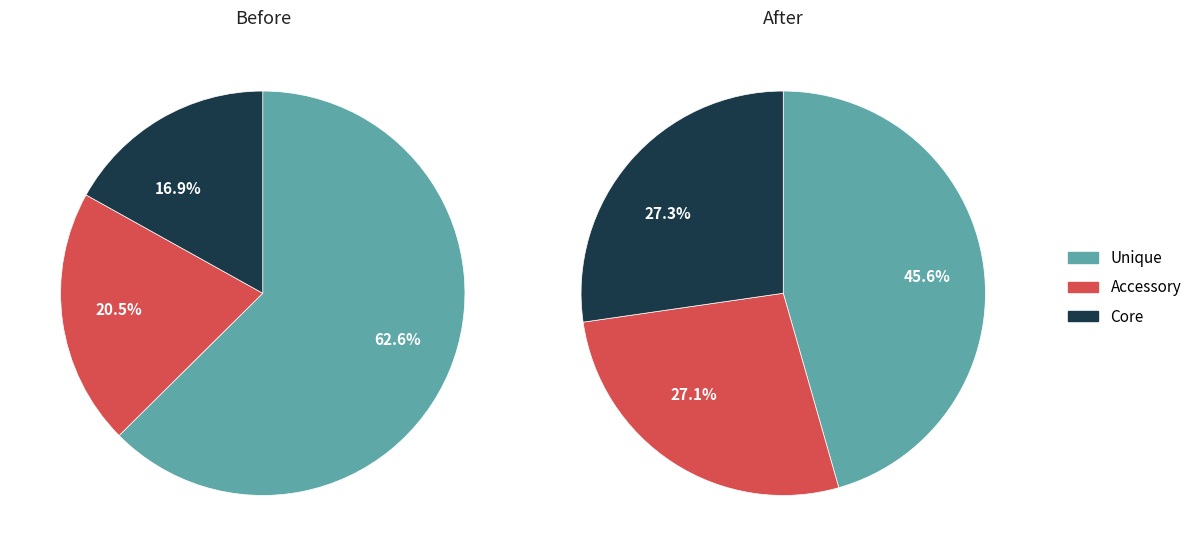

Is there any slice that represents more than half of the pie?

No